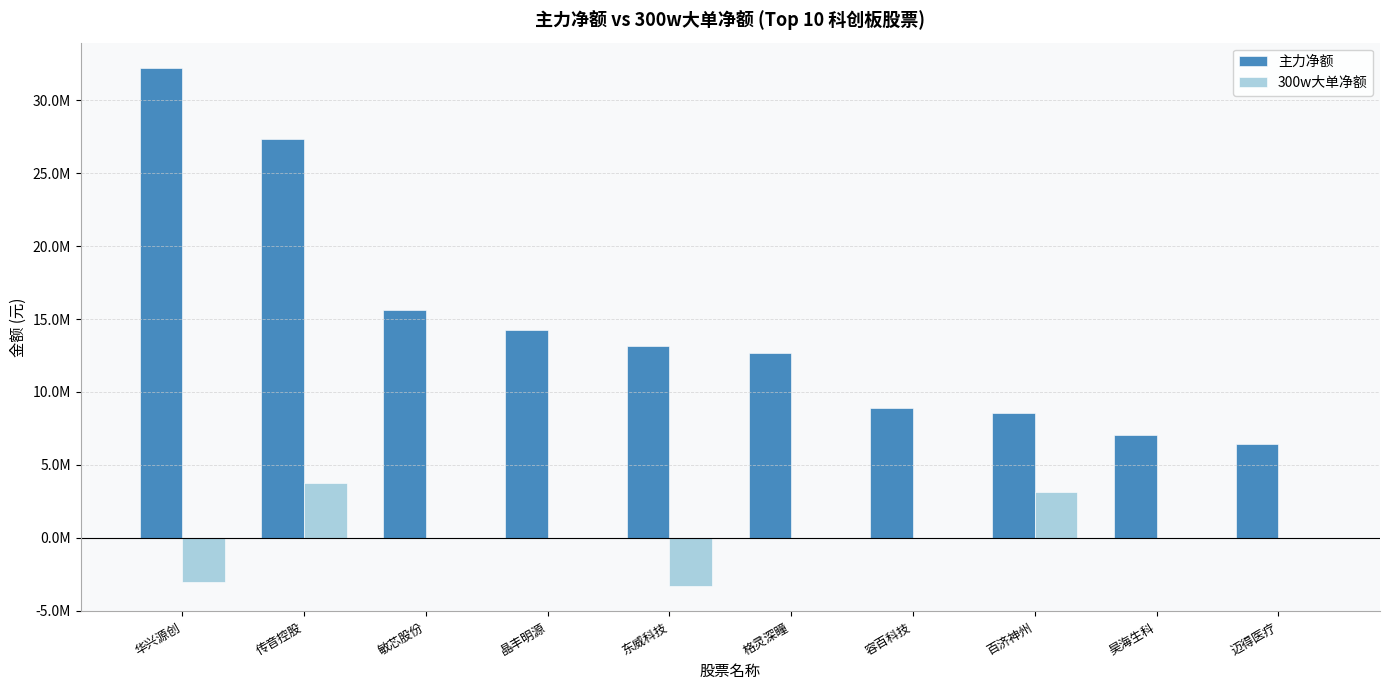

Between 传音控股 and 晶丰明源, which is larger?

传音控股